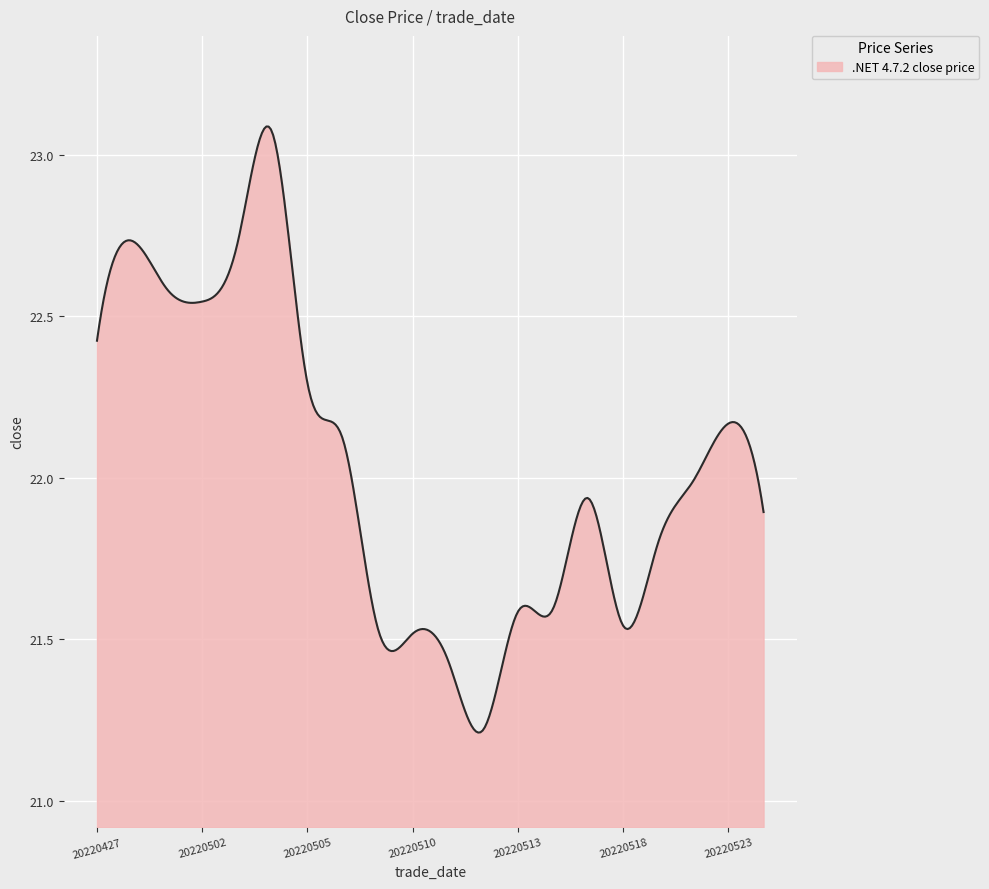

What is the difference between the maximum and minimum values?

1.9